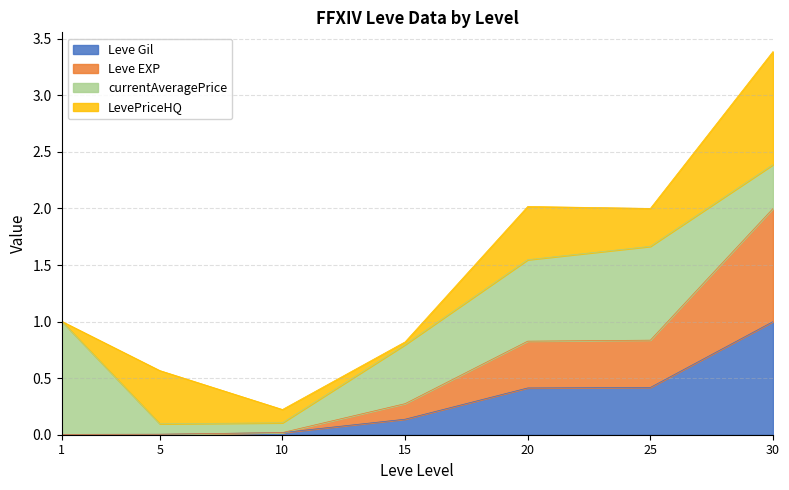

Does the chart display data point markers on the line(s)?

No